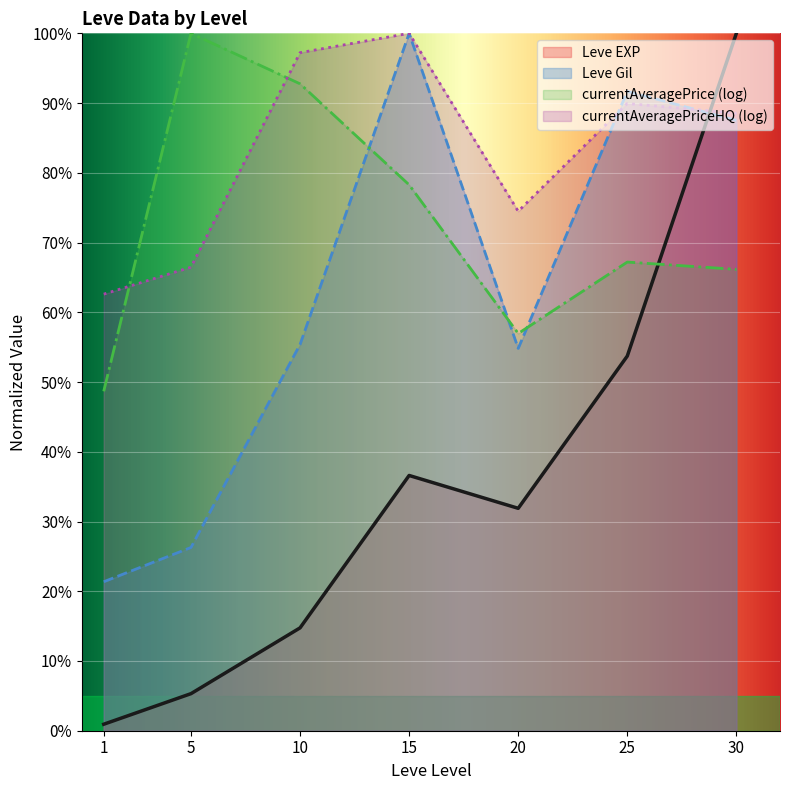

Between 1 and 25, which series saw the biggest shift?

Leve Gil